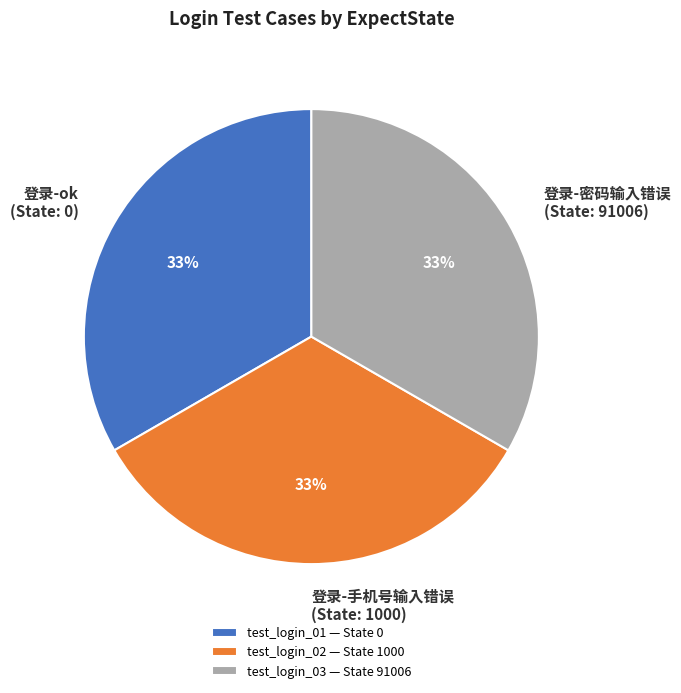

Approximately how many times larger is the value at 登录-密码输入错误 (State: 91006) compared to 登录-手机号输入错误 (State: 1000)?

1.0